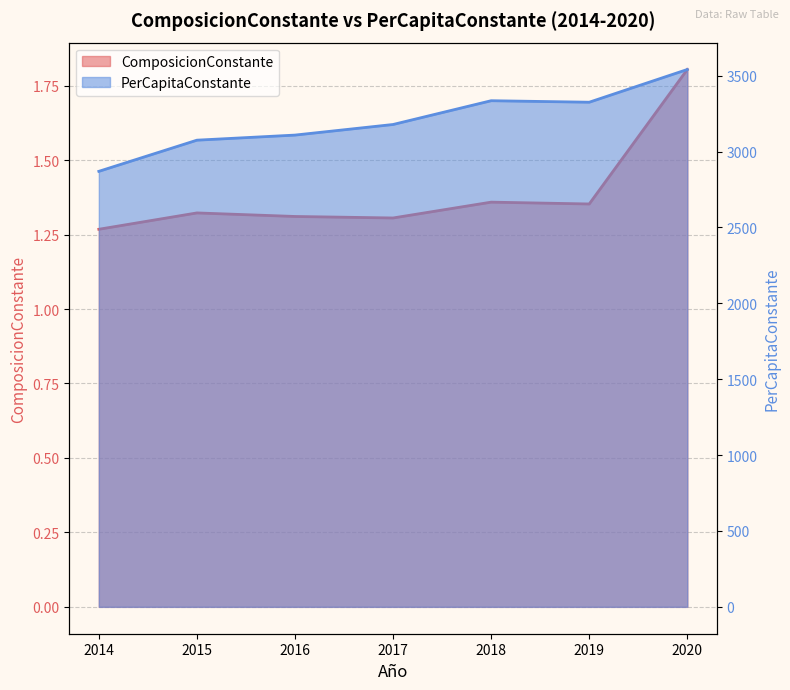

Reading left to right, transcribe all the data shown in this chart.

ComposicionConstante: 1.3	1.3	1.3	1.3	1.4	1.4	1.8
PerCapitaConstante: 2869.5	3074.8	3108.4	3178.2	3334.8	3324.9	3540.5